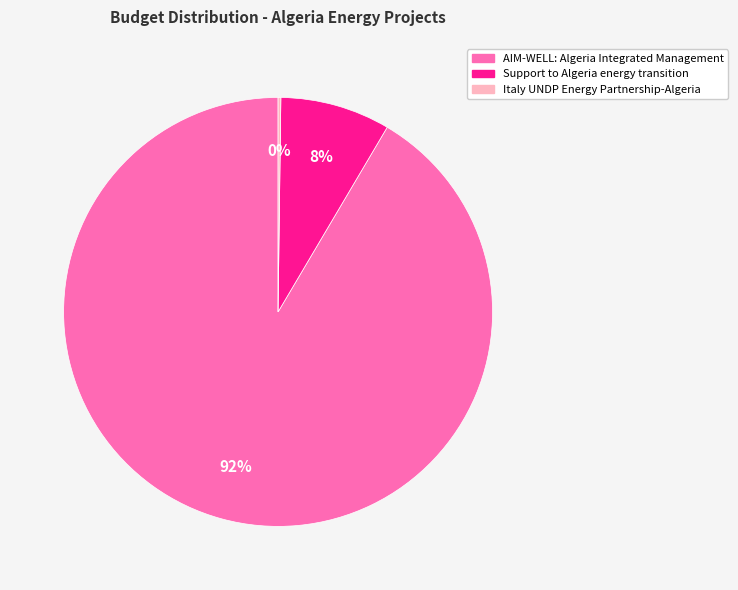

Is it true that Support to Algeria energy transition is 16% of the pie?

False